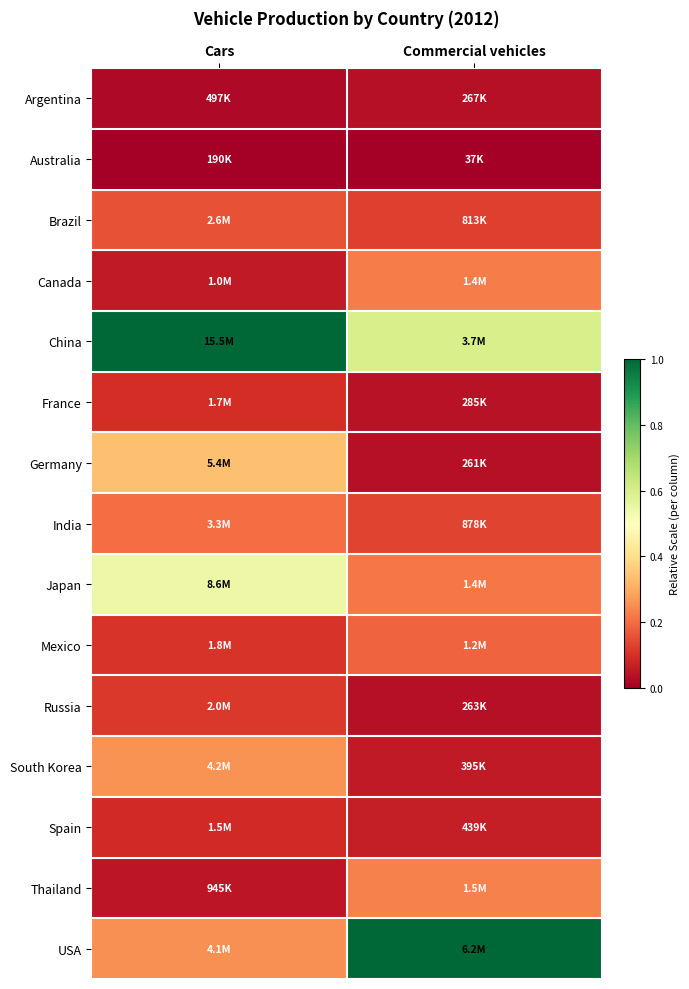

Reading left to right, extract all data points from this chart.

Argentina: Cars=0.0	Commercial vehicles=0.0
Australia: Cars=0.0	Commercial vehicles=0.0
Brazil: Cars=0.2	Commercial vehicles=0.1
Canada: Cars=0.1	Commercial vehicles=0.2
China: Cars=1.0	Commercial vehicles=0.6
France: Cars=0.1	Commercial vehicles=0.0
Germany: Cars=0.3	Commercial vehicles=0.0
India: Cars=0.2	Commercial vehicles=0.1
Japan: Cars=0.5	Commercial vehicles=0.2
Mexico: Cars=0.1	Commercial vehicles=0.2
Russia: Cars=0.1	Commercial vehicles=0.0
South Korea: Cars=0.3	Commercial vehicles=0.1
Spain: Cars=0.1	Commercial vehicles=0.1
Thailand: Cars=0.0	Commercial vehicles=0.2
USA: Cars=0.3	Commercial vehicles=1.0